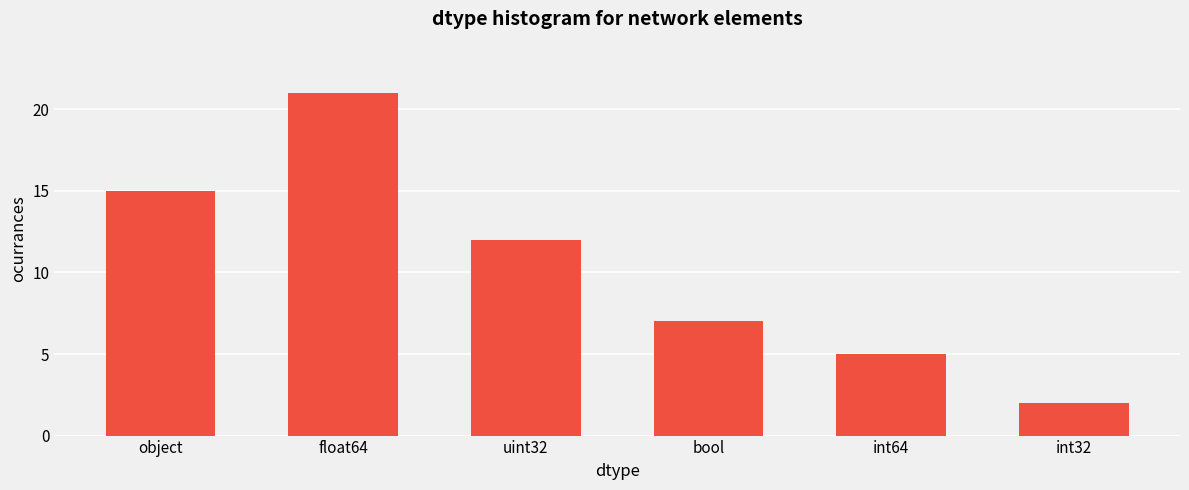

Rank the categories by value from lowest to highest.

int32, int64, bool, uint32, object, float64